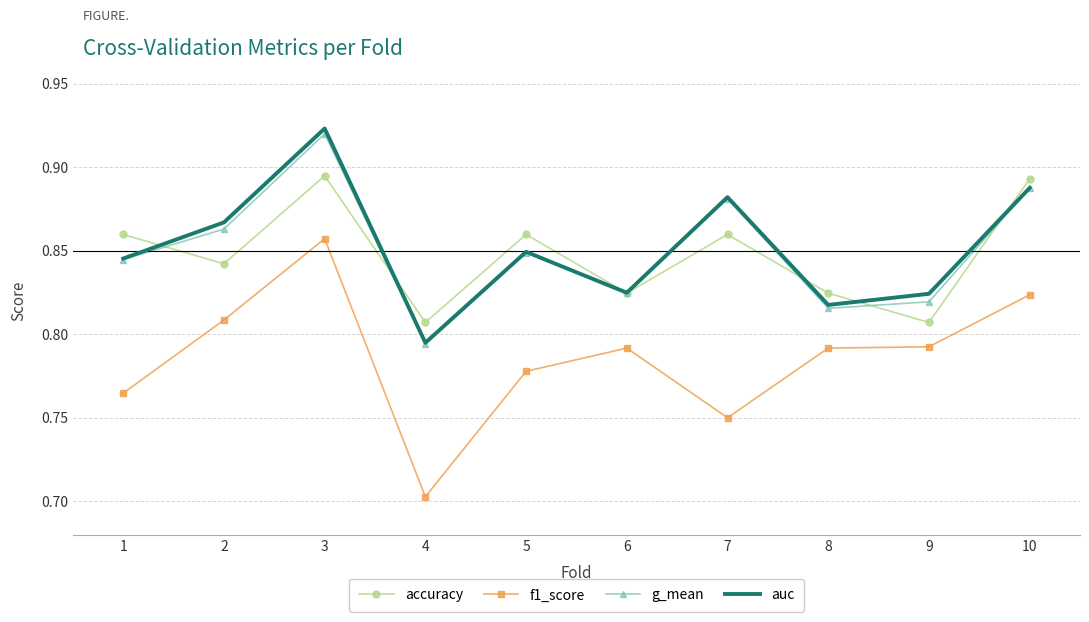

The value of g_mean at 7 is 1.3. True or false?

False